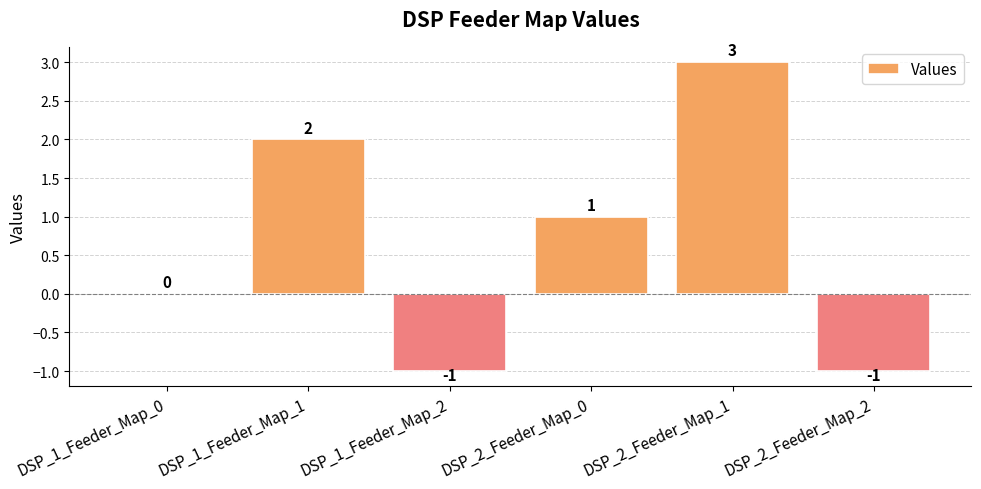

What is the sum of the values at DSP_1_Feeder_Map_1 and DSP_2_Feeder_Map_1?

5